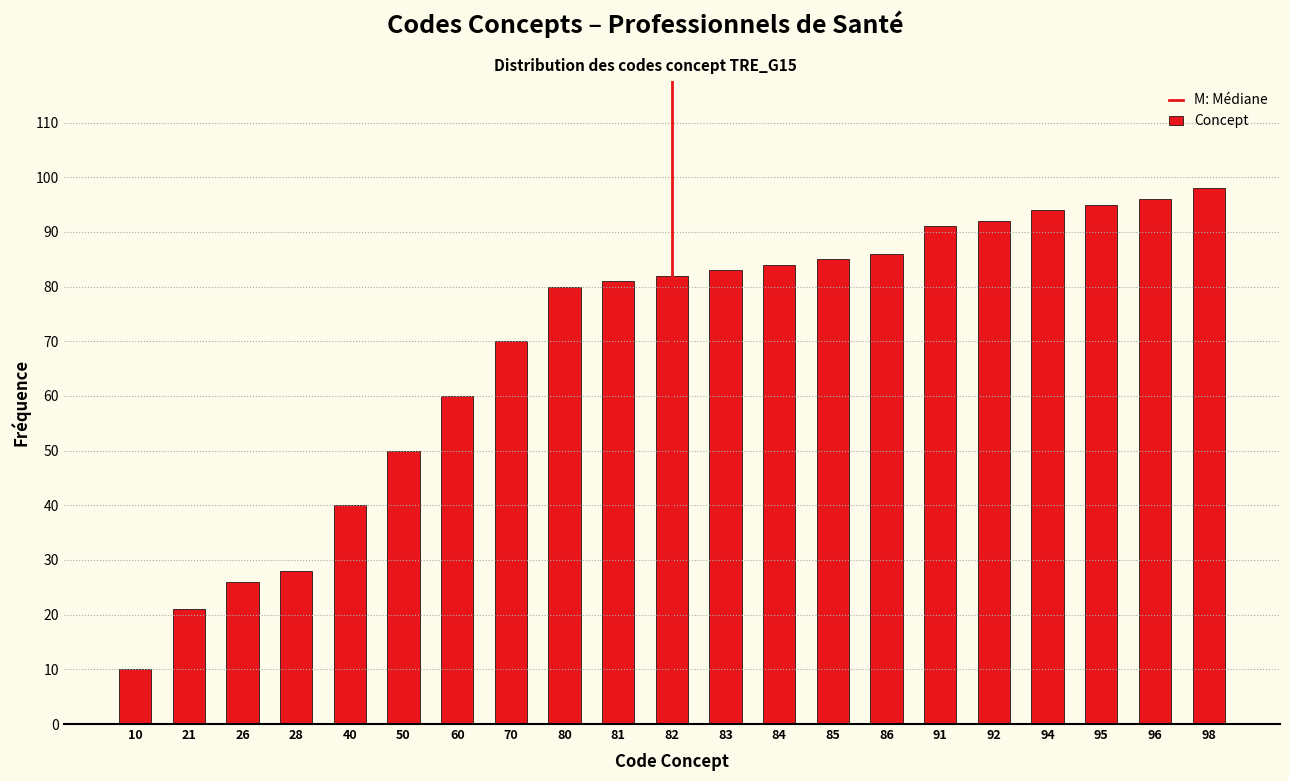

Reading right to left, what are all the values shown in this chart?

98=98	96=96	95=95	94=94	92=92	91=91	86=86	85=85	84=84	83=83	82=82	81=81	80=80	70=70	60=60	50=50	40=40	28=28	26=26	21=21	10=10